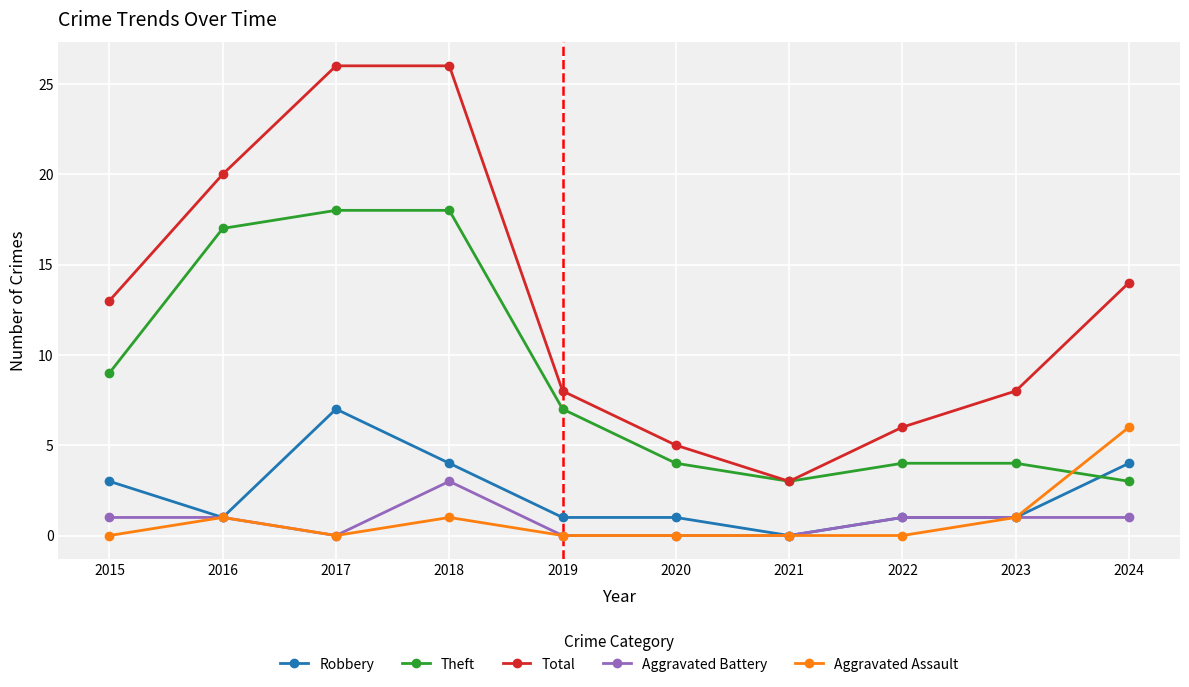

Where is Robbery nearest to the value 3?

2015